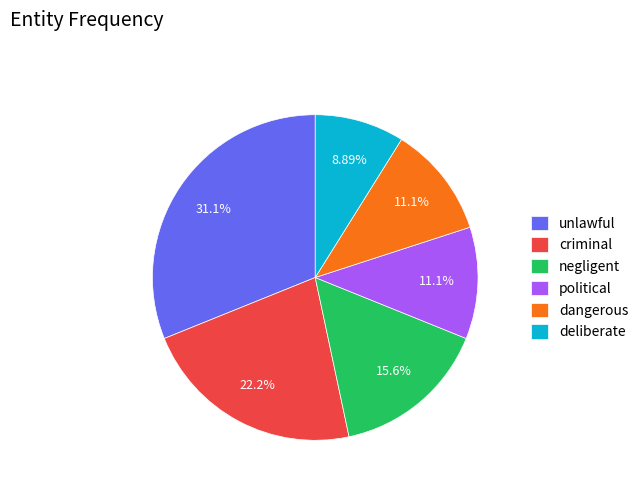

Is it true that deliberate is 23% of the pie?

False